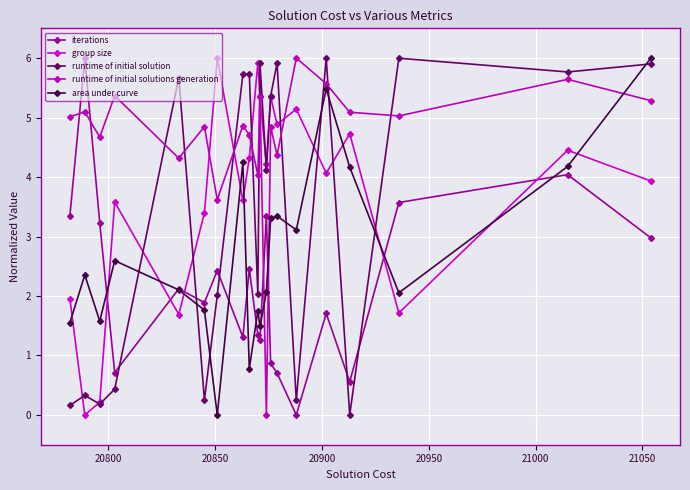

What is the difference between the maximum and second lowest values in the runtime of initial solution series?

5.8